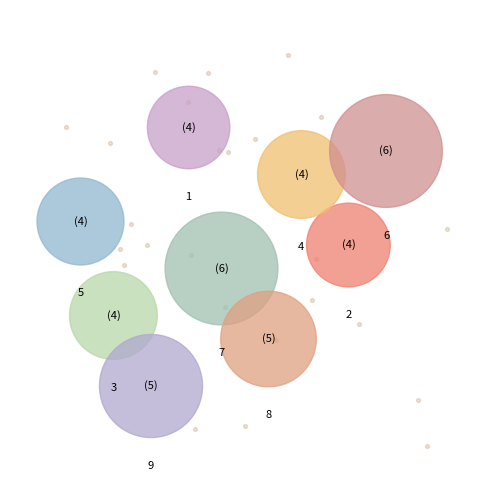

Which slice is the largest?

6